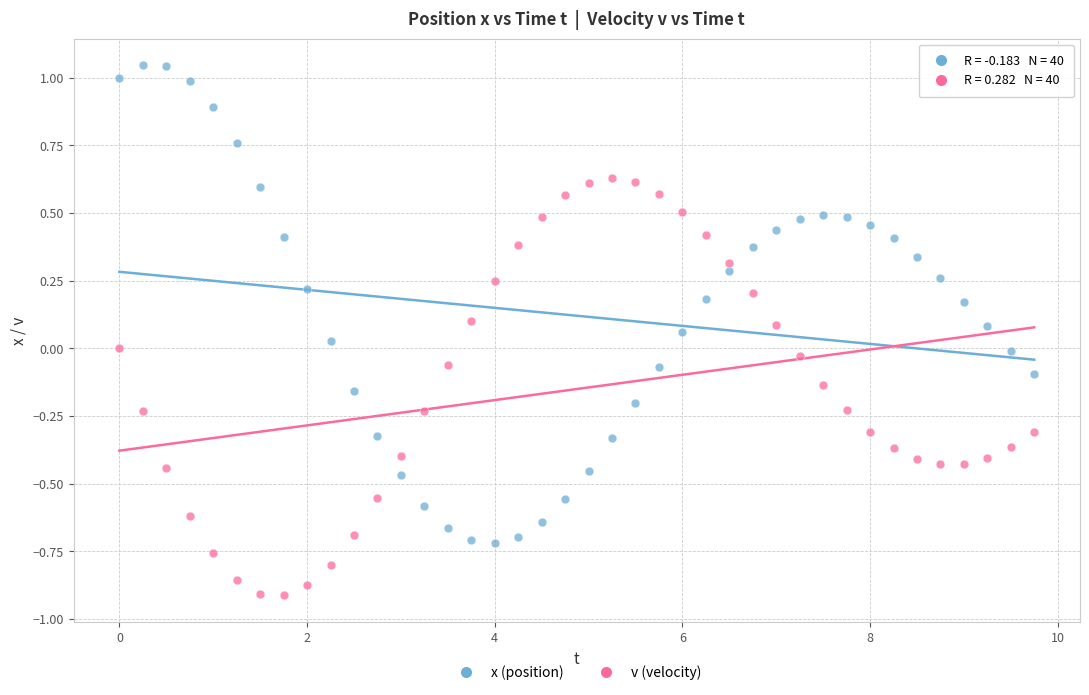

Across all data points, what is the range of X values (max minus min)?

9.8